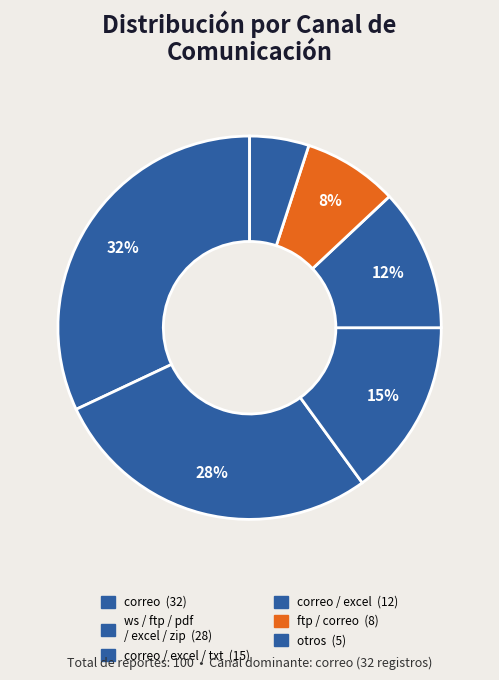

How many slices are in this pie chart?

6